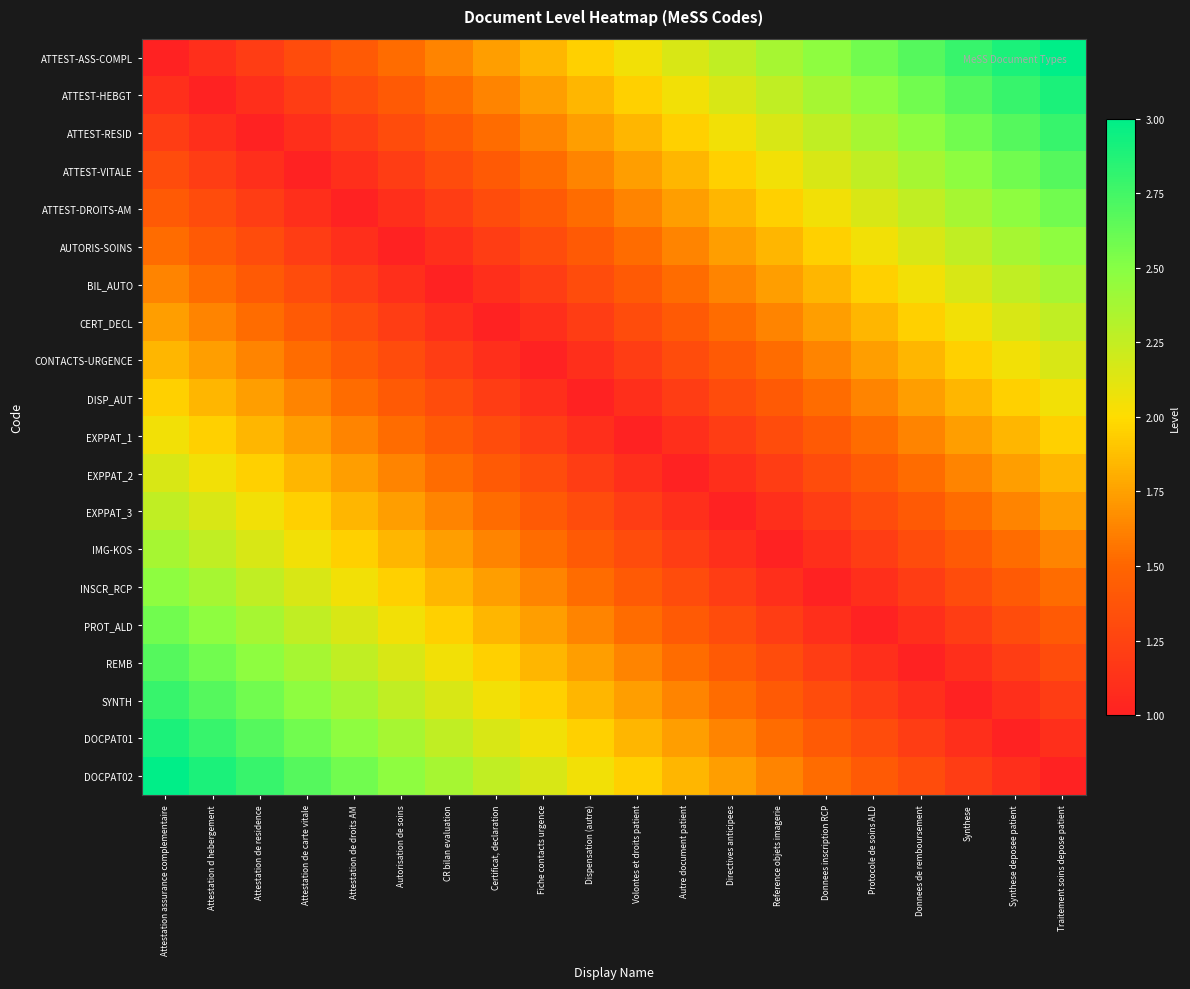

At how many categories does at least one series exceed 2?

20